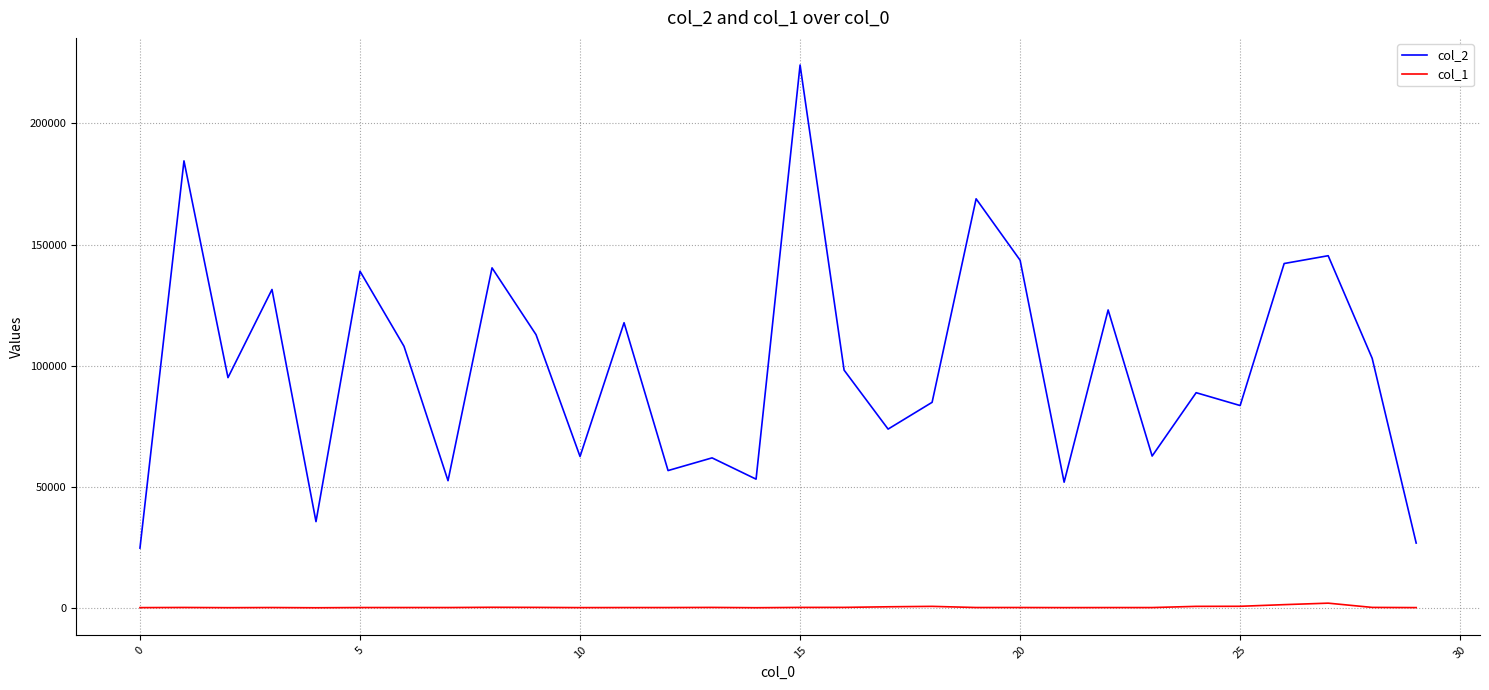

True or false: col_1 and col_2 cross at least once.

False